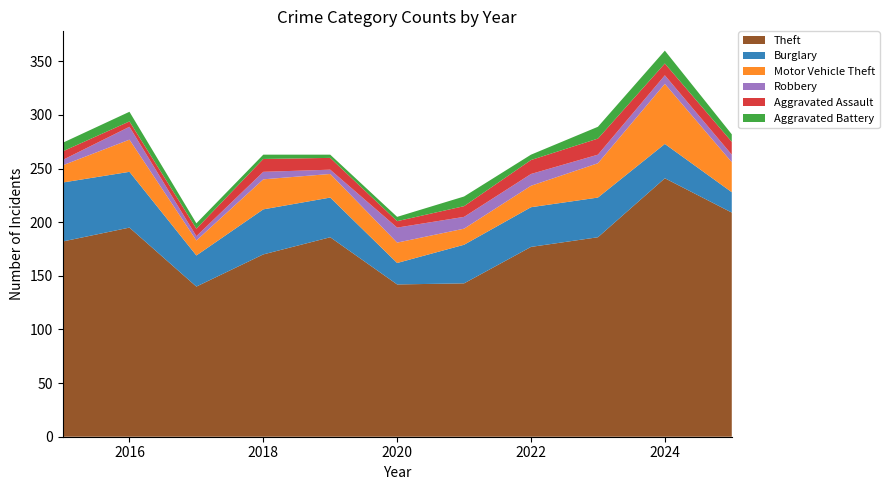

Reading right to left, what are all the values shown in this chart?

Theft: 2025=209	2024=241	2023=186	2022=177	2021=143	2020=142	2019=186	2018=170	2017=140	2016=195	2015=182
Burglary: 2025=19	2024=32	2023=37	2022=37	2021=36	2020=20	2019=37	2018=42	2017=29	2016=52	2015=55
Motor Vehicle Theft: 2025=28	2024=56	2023=32	2022=20	2021=15	2020=19	2019=22	2018=28	2017=14	2016=30	2015=16
Robbery: 2025=7	2024=8	2023=8	2022=11	2021=11	2020=14	2019=4	2018=7	2017=4	2016=12	2015=5
Aggravated Assault: 2025=12	2024=11	2023=15	2022=13	2021=10	2020=6	2019=11	2018=12	2017=7	2016=5	2015=8
Aggravated Battery: 2025=7	2024=12	2023=11	2022=5	2021=9	2020=4	2019=3	2018=4	2017=5	2016=9	2015=8